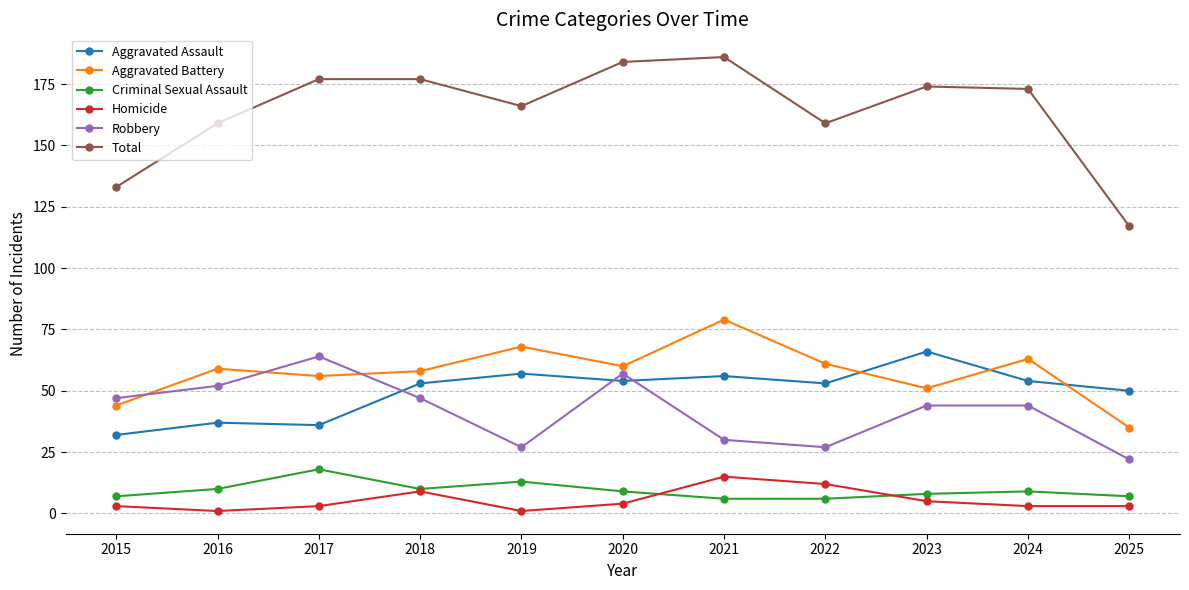

What is the approximate value of Total at 2015, to the nearest 5?

135